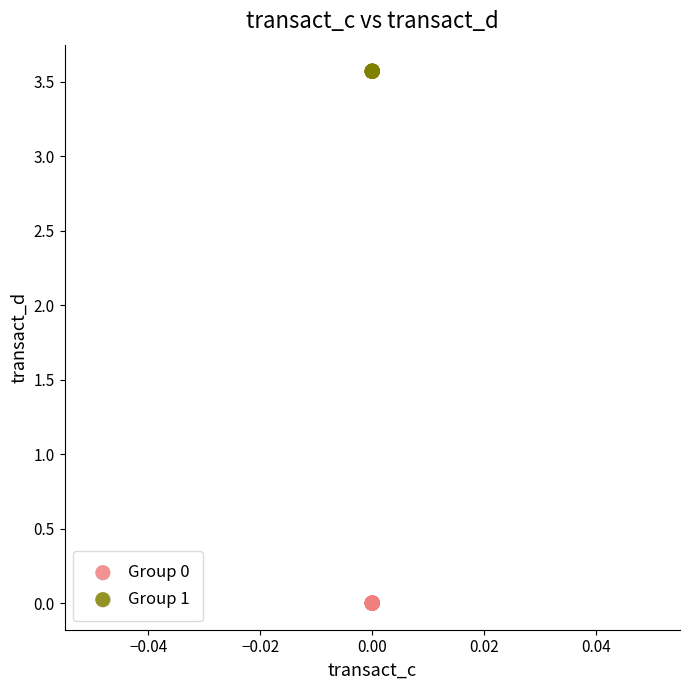

Which series reaches the maximum Y coordinate?

Group 1